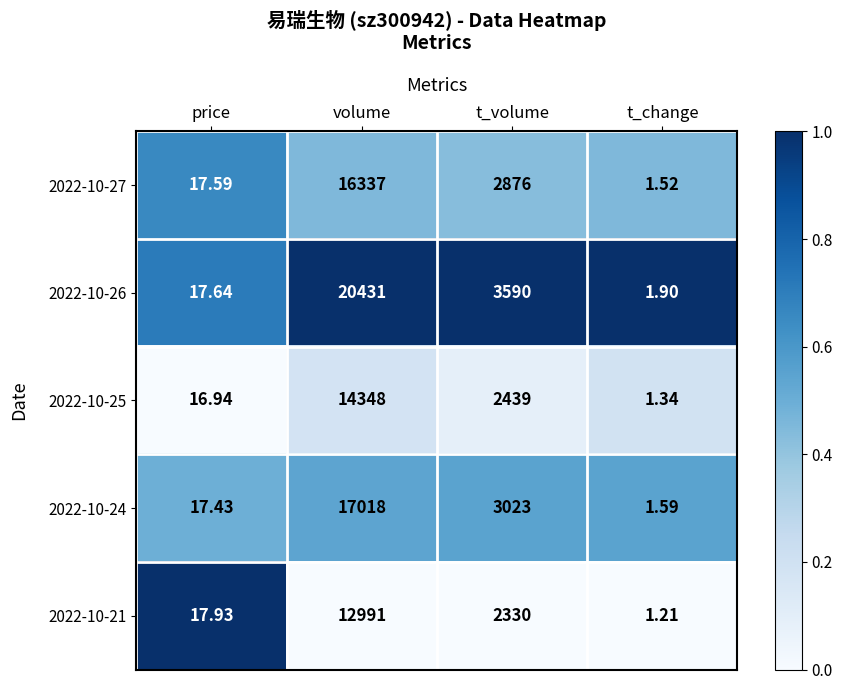

Count the number of categories in the chart.

4